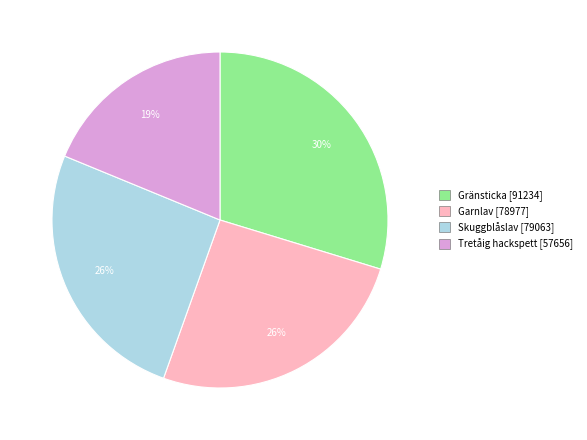

To the nearest percent, what percentage of the pie is Garnlav?

26%